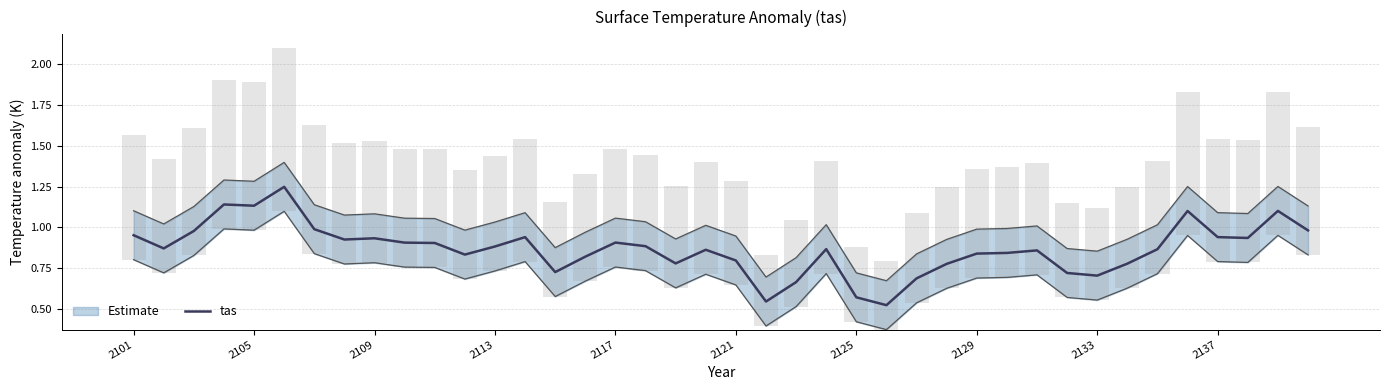

The tas series shows 1.2 at 2117. True or false?

False